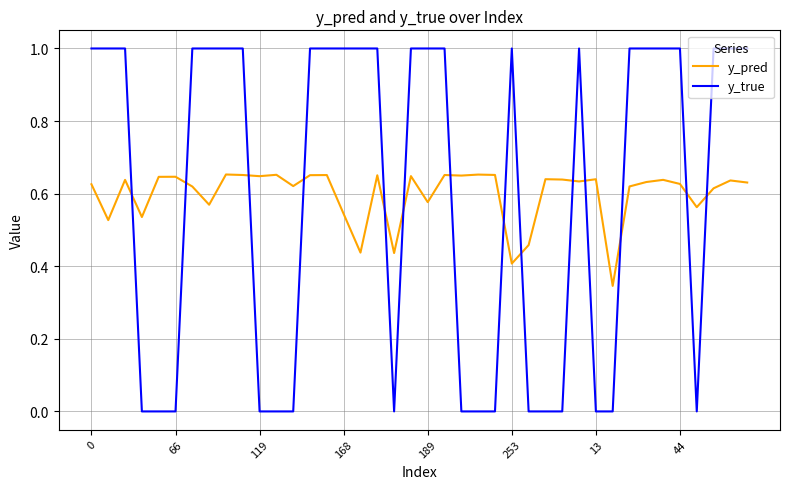

What are all the series names shown in the legend?

y_pred, y_true